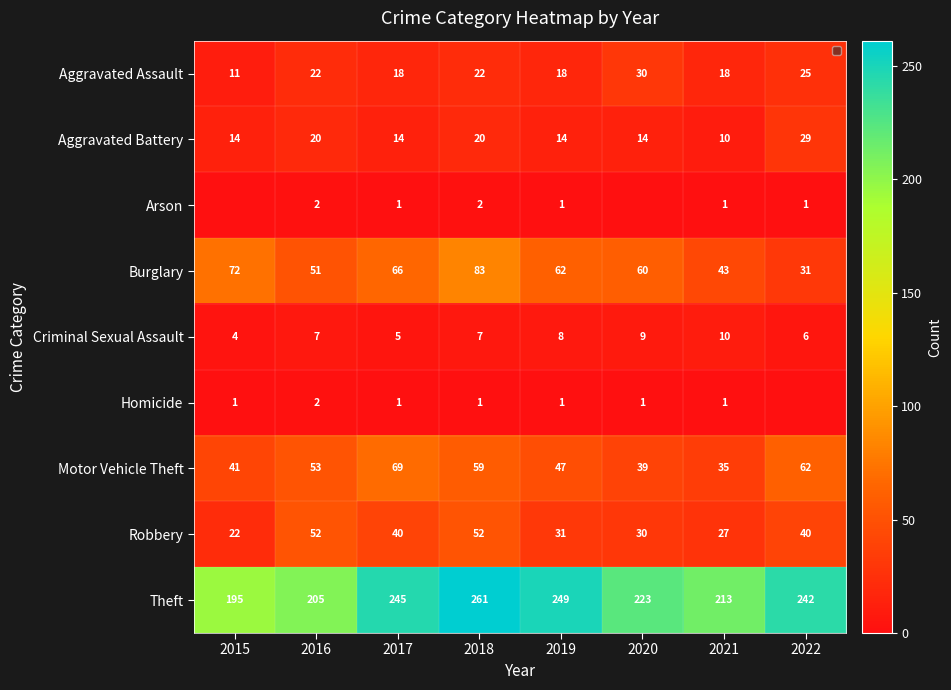

Count the number of categories in the chart.

8